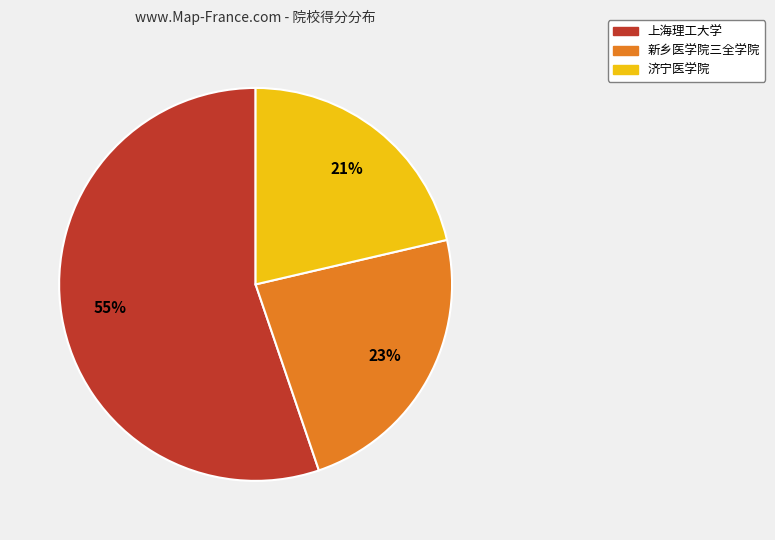

Rank the categories by value from highest to lowest.

上海理工大学, 新乡医学院三全学院, 济宁医学院